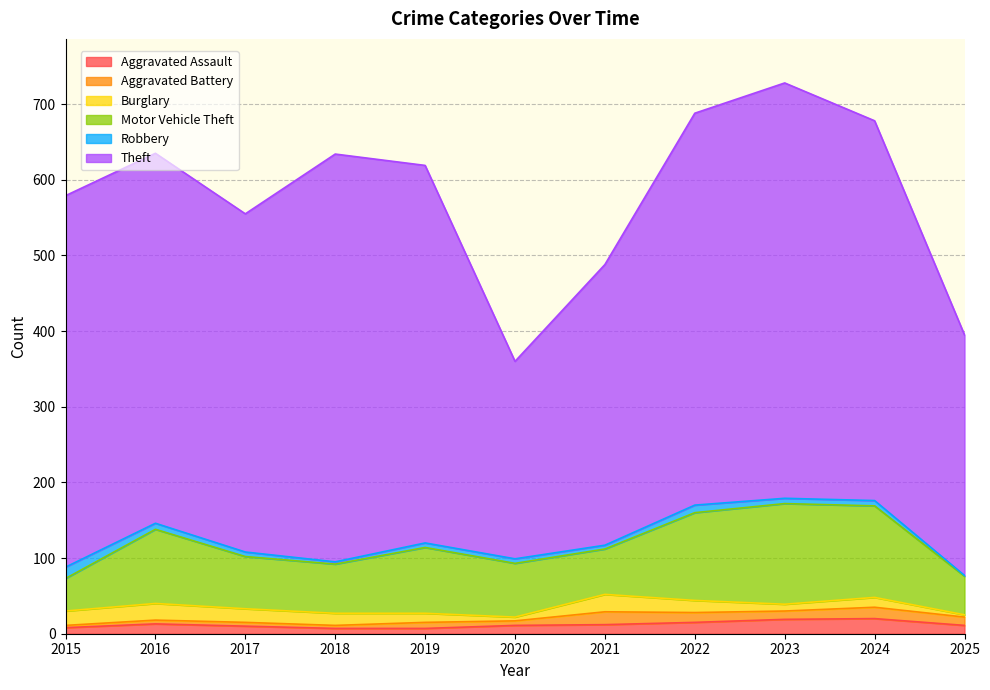

How many data points does each series have?

11